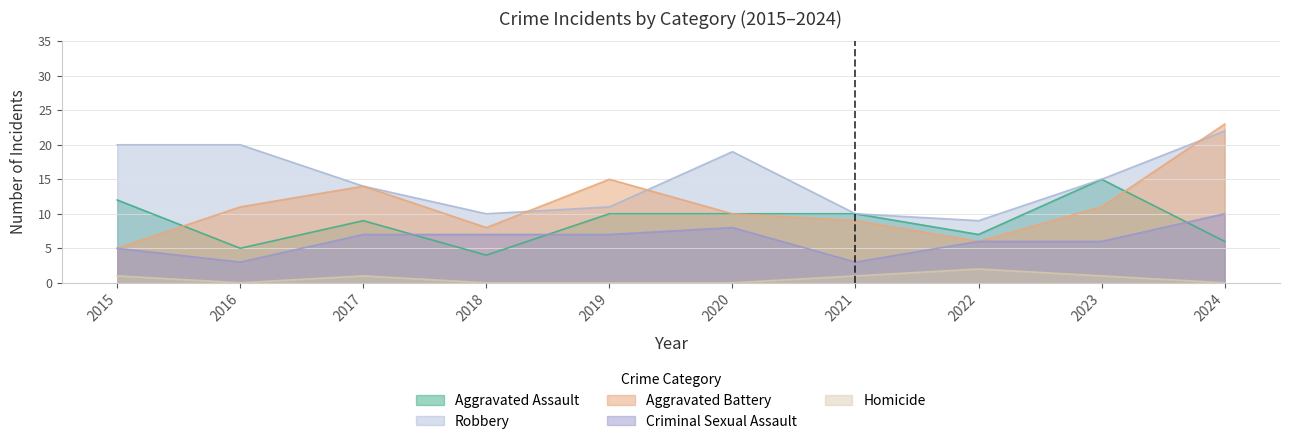

The Criminal Sexual Assault series shows 6 at 2023. True or false?

True